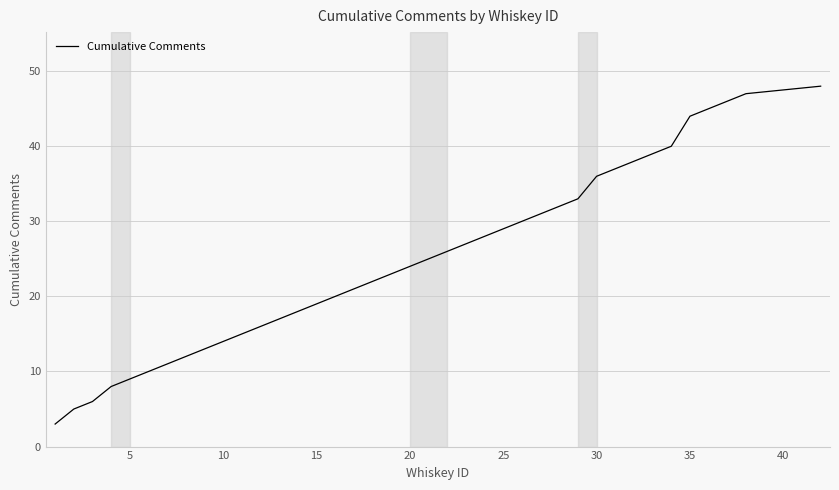

Reading left to right, transcribe all the data shown in this chart.

3	5	6	8	9	10	11	12	13	14	15	16	17	18	19	20	21	22	23	24	25	26	27	28	29	30	31	32	33	36	37	38	39	40	44	45	46	47	48